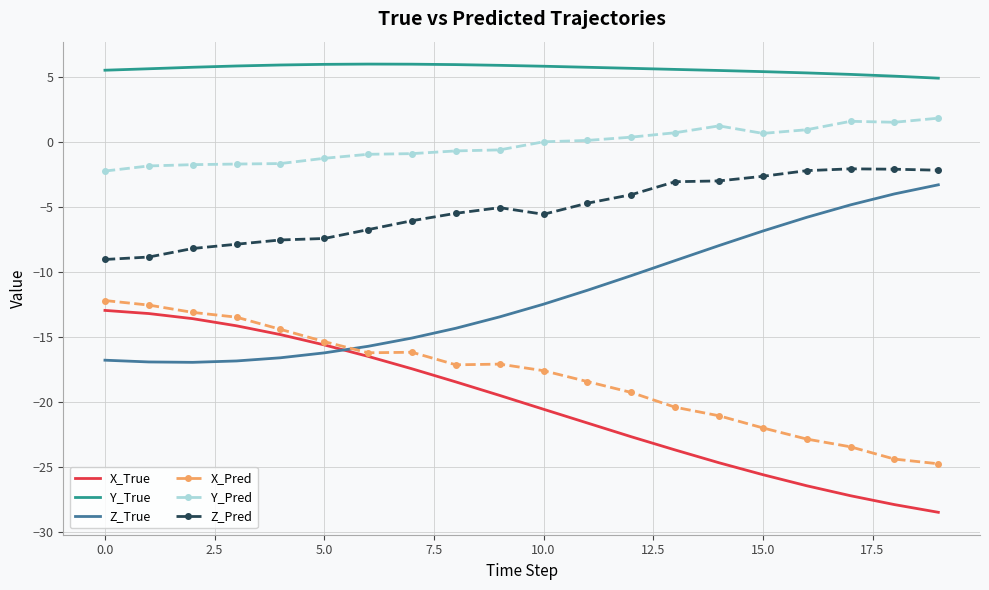

True or false: Z_Pred and Z_True intersect in this chart.

False